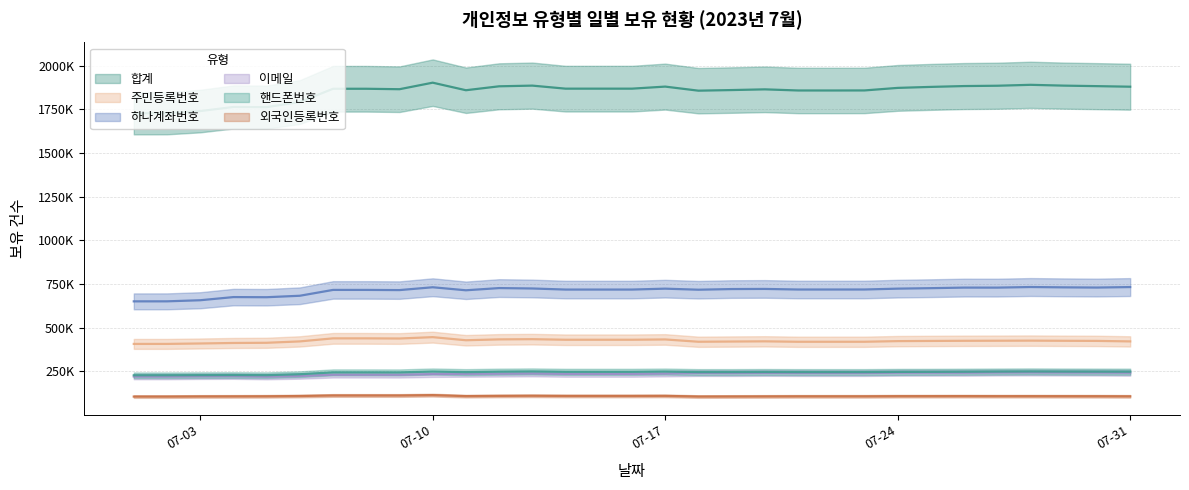

Where is the first local minimum for 이메일?

2023-07-05